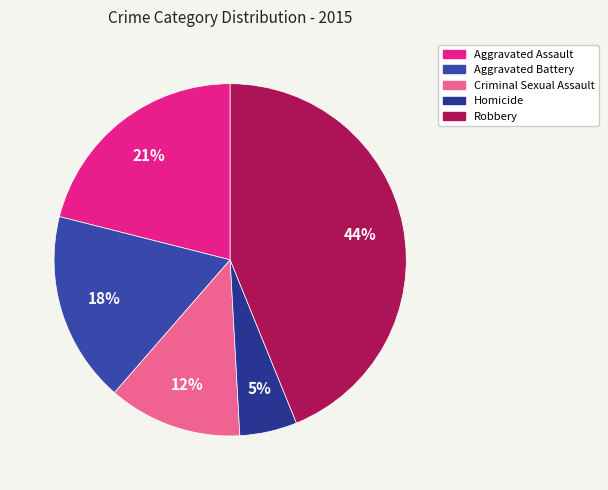

Between Aggravated Battery and Criminal Sexual Assault, which is larger?

Aggravated Battery